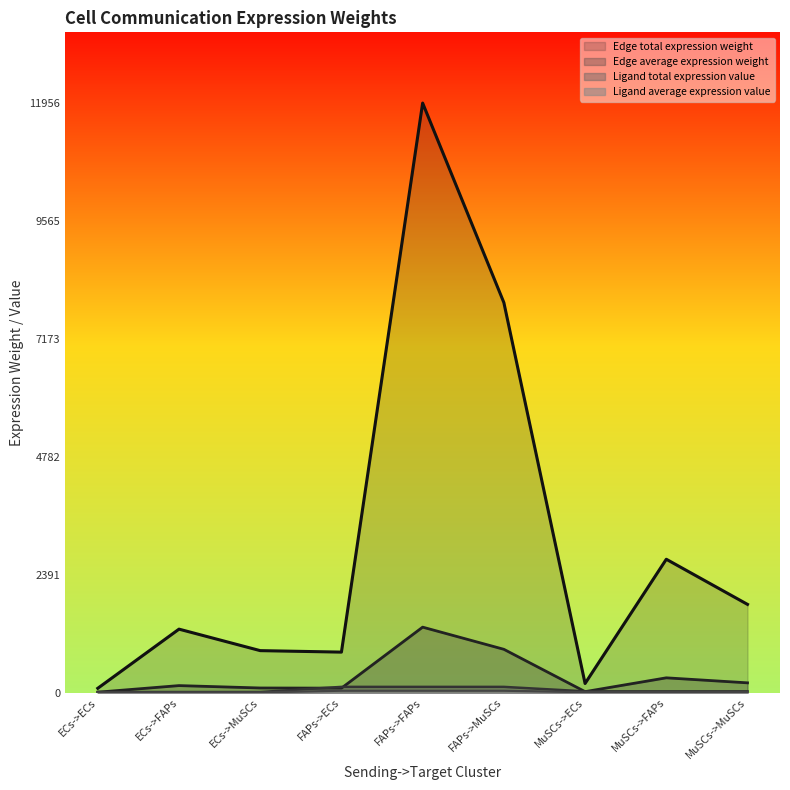

Which series ends up on top after the final intersection of Edge total expression weight and Ligand average expression value?

Edge total expression weight